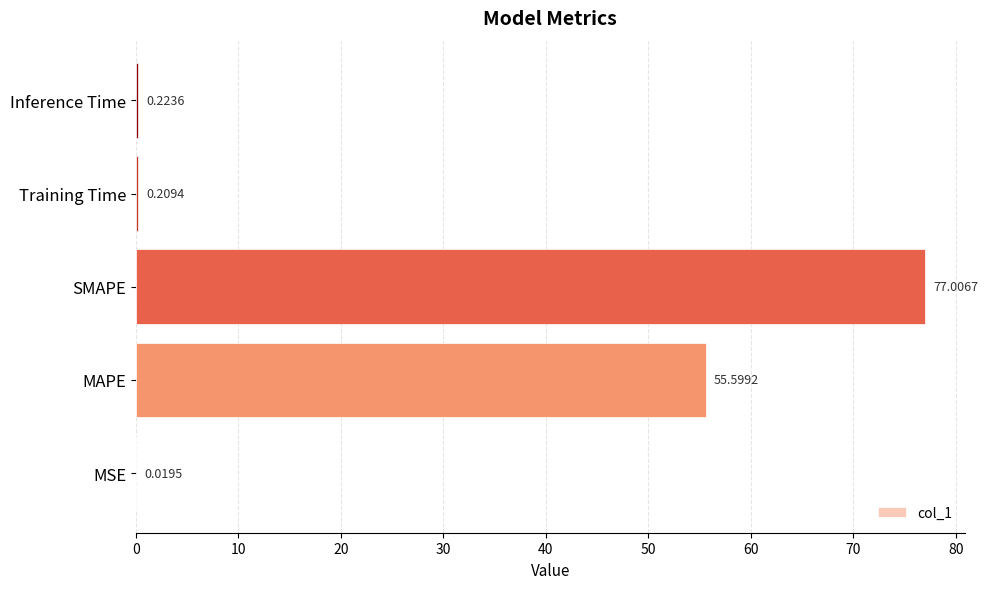

What is the sum of all values?

133.1